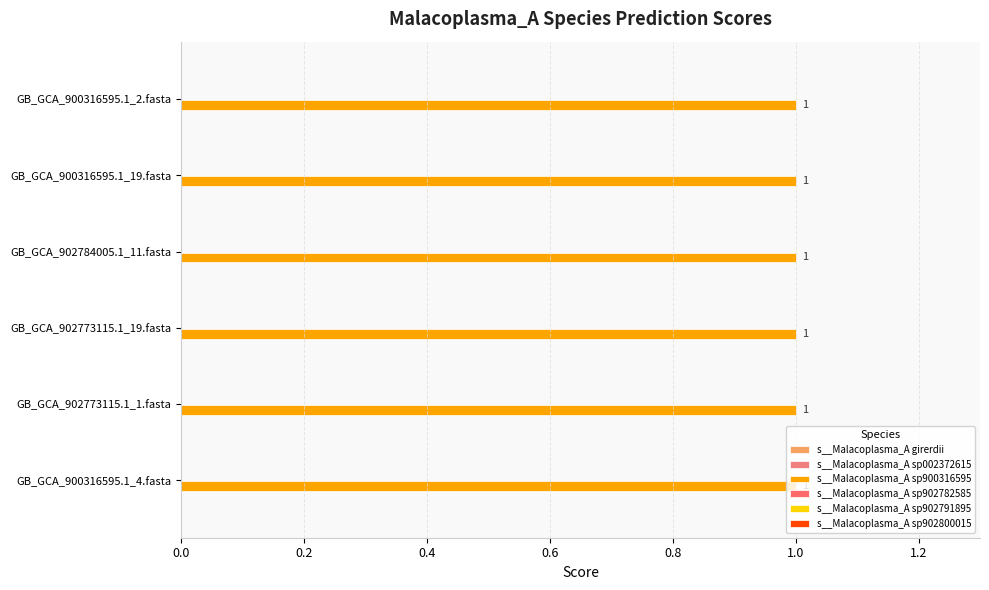

How many groups of bars are there?

6